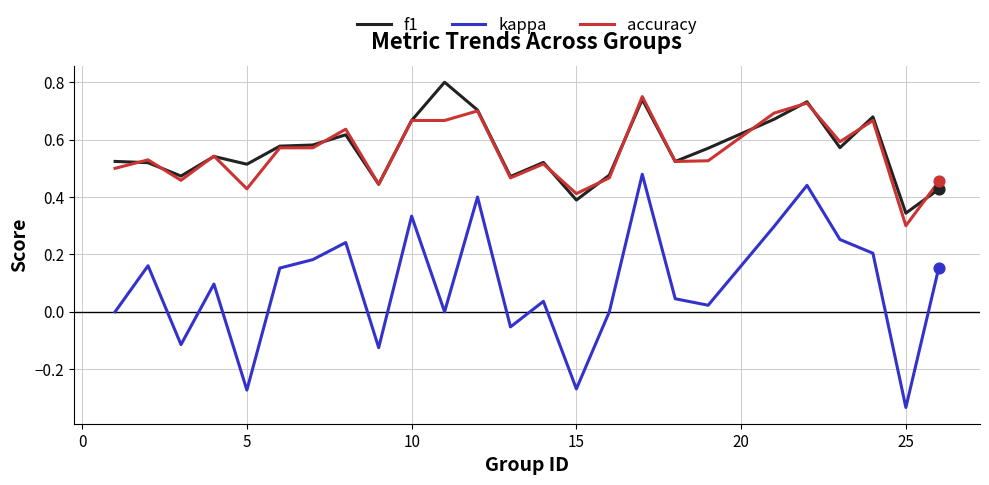

True or false: kappa and accuracy intersect in this chart.

False